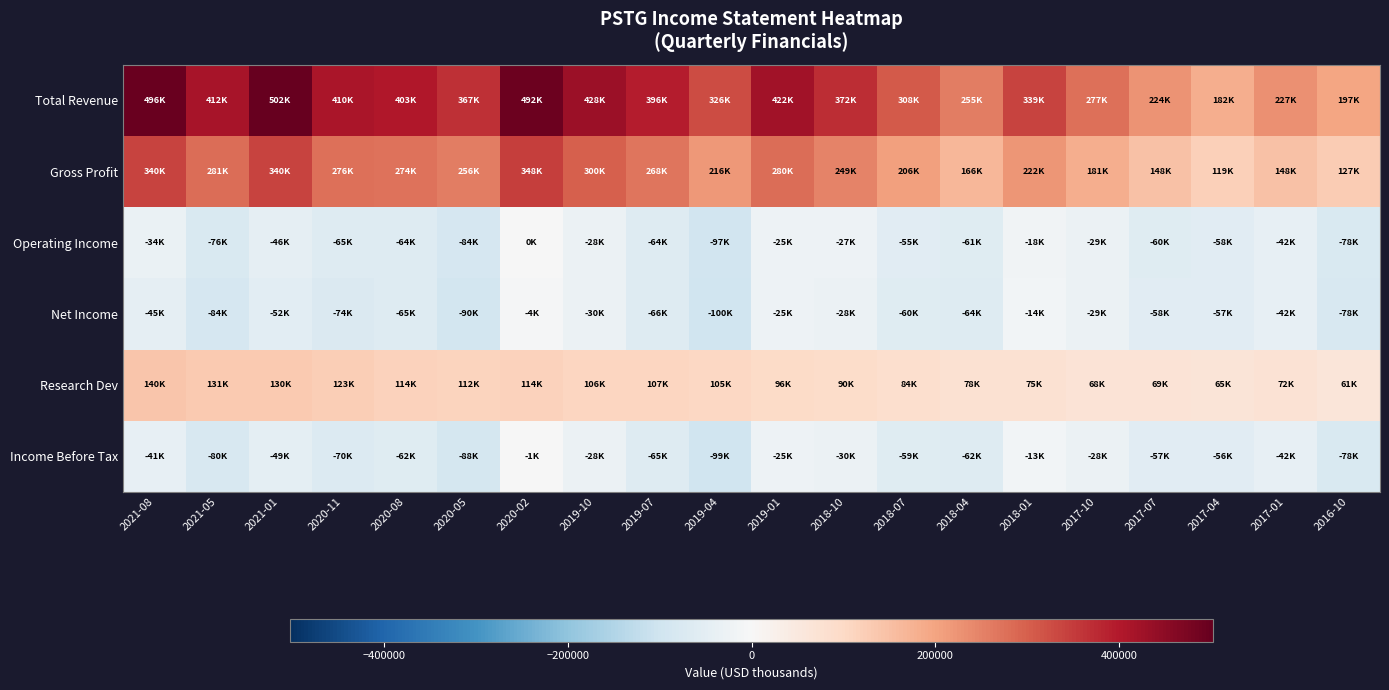

What is the total value across all series at 2016-10?

151000